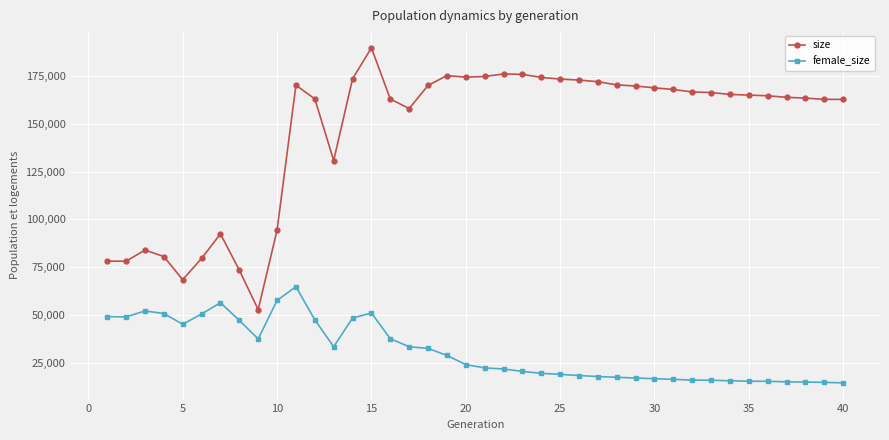

Which series has the largest range (max minus min)?

size